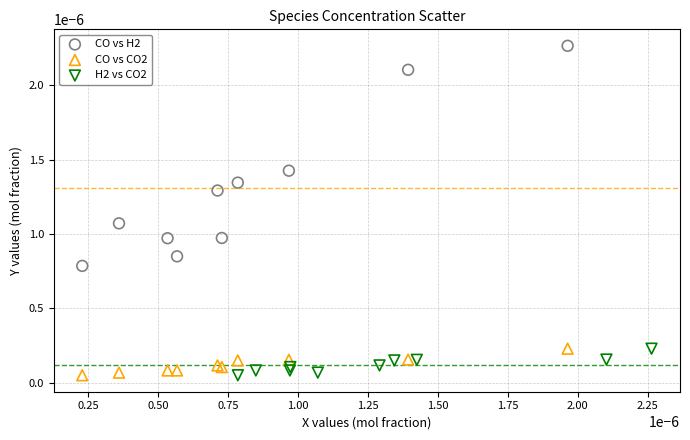

Which series contains the highest Y value?

CO vs H2